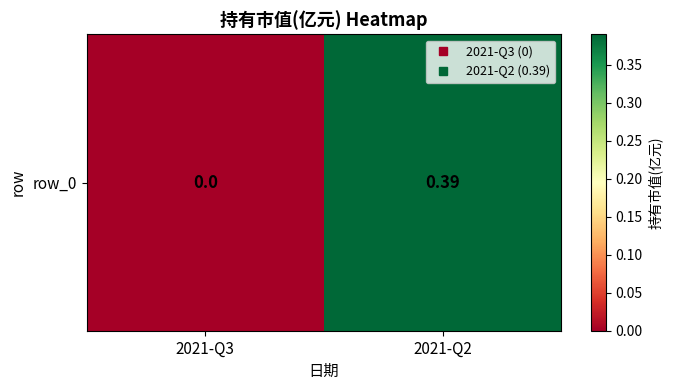

How many positive values are there?

1